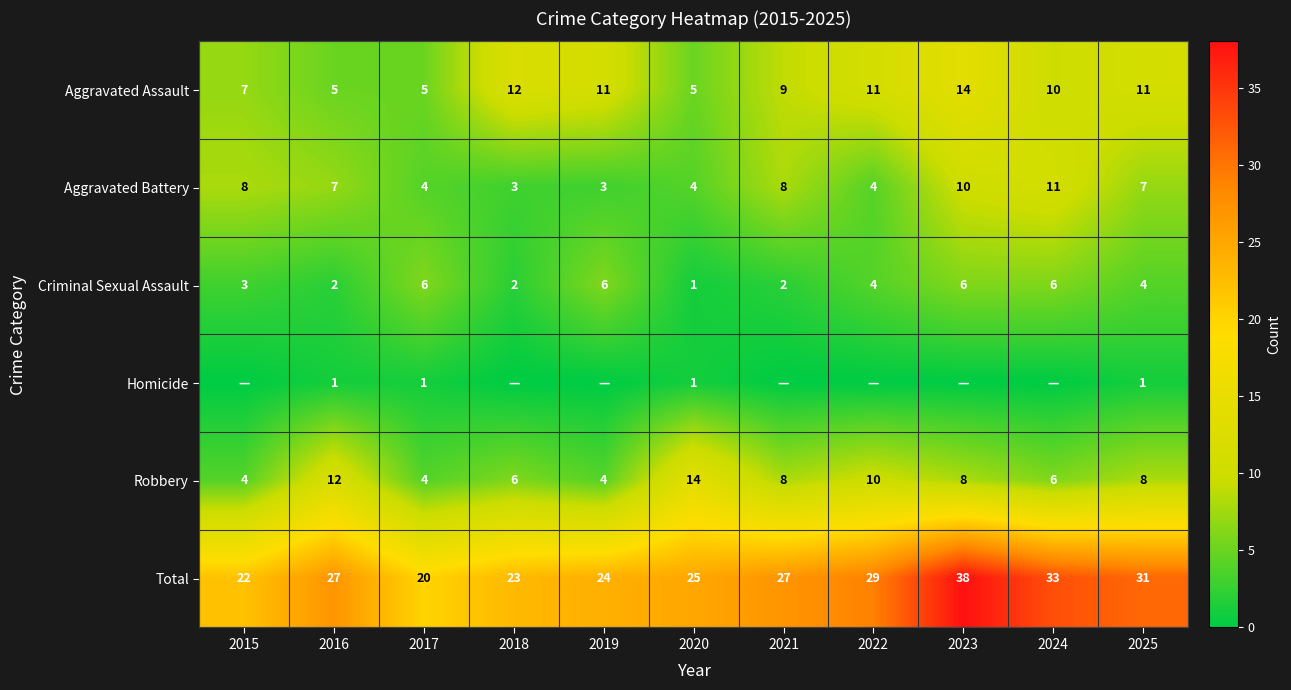

Which has a higher value, 2015 or 2022?

2022